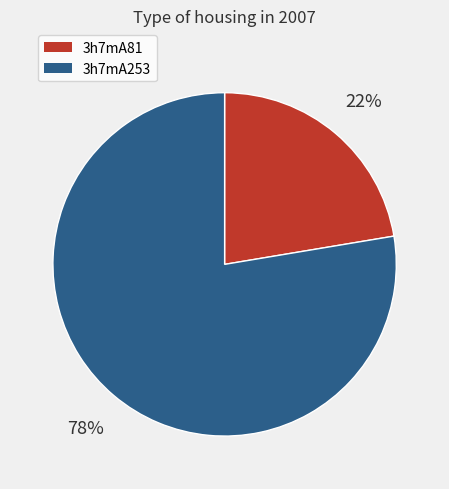

What percentage is the 3h7mA81 slice, to the nearest percent?

22%